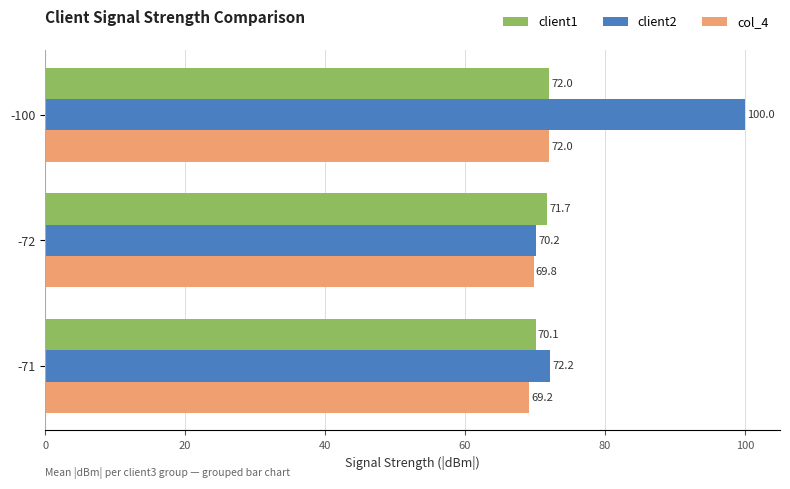

The value of col_4 at -71 is 69.2. True or false?

True